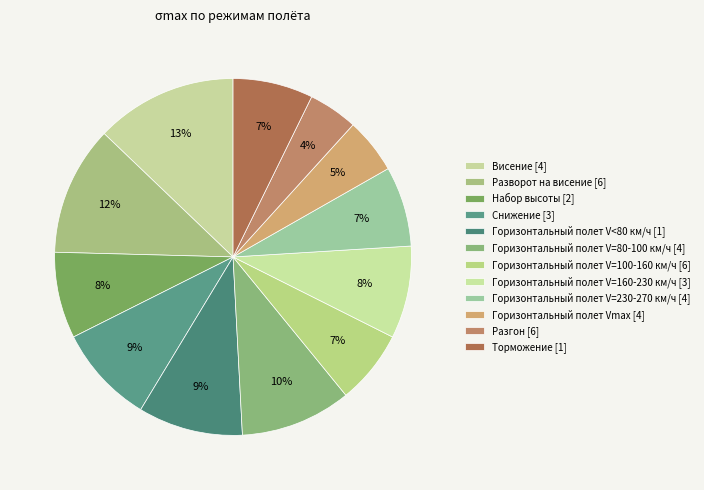

To the nearest percent, what is the average slice percentage?

8%